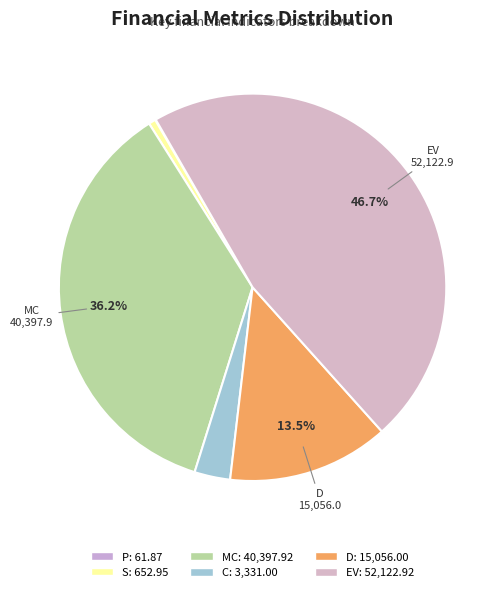

How many segments does this pie chart have?

6